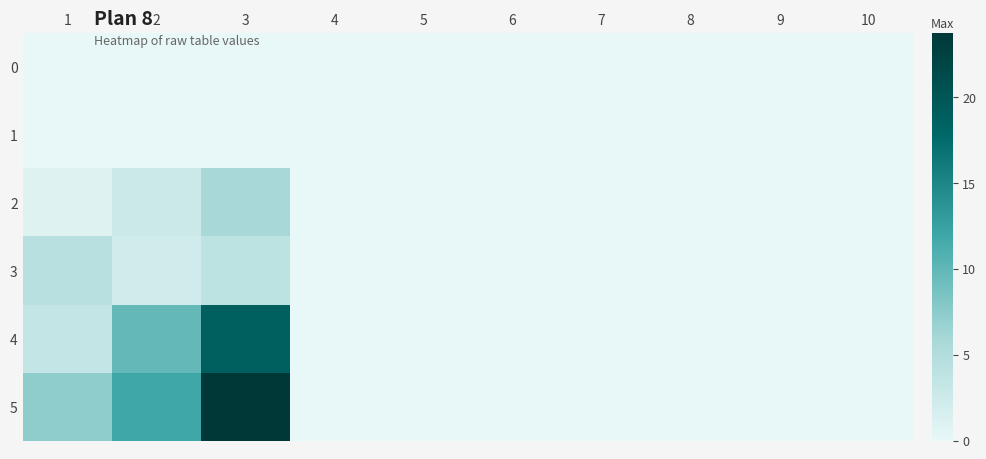

Reading left to right, transcribe all the data shown in this chart.

0: 1=0.0	2=0.0	3=0.0	4=0.0	5=0.0	6=0.0	7=0.0	8=0.0	9=0.0	10=0.0
1: 1=0.0	2=0.0	3=0.0	4=0.0	5=0.0	6=0.0	7=0.0	8=0.0	9=0.0	10=0.0
2: 1=0.9	2=2.6	3=5.9	4=0.0	5=0.0	6=0.0	7=0.0	8=0.0	9=0.0	10=0.0
3: 1=4.4	2=2.2	3=3.9	4=0.0	5=0.0	6=0.0	7=0.0	8=0.0	9=0.0	10=0.0
4: 1=3.3	2=9.8	3=18.8	4=0.0	5=0.0	6=0.0	7=0.0	8=0.0	9=0.0	10=0.0
5: 1=7.3	2=12.0	3=23.8	4=0.0	5=0.0	6=0.0	7=0.0	8=0.0	9=0.0	10=0.0